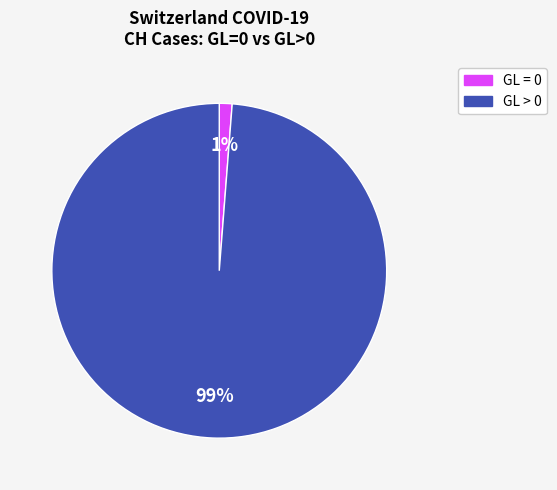

Count the number of slices in the pie.

2